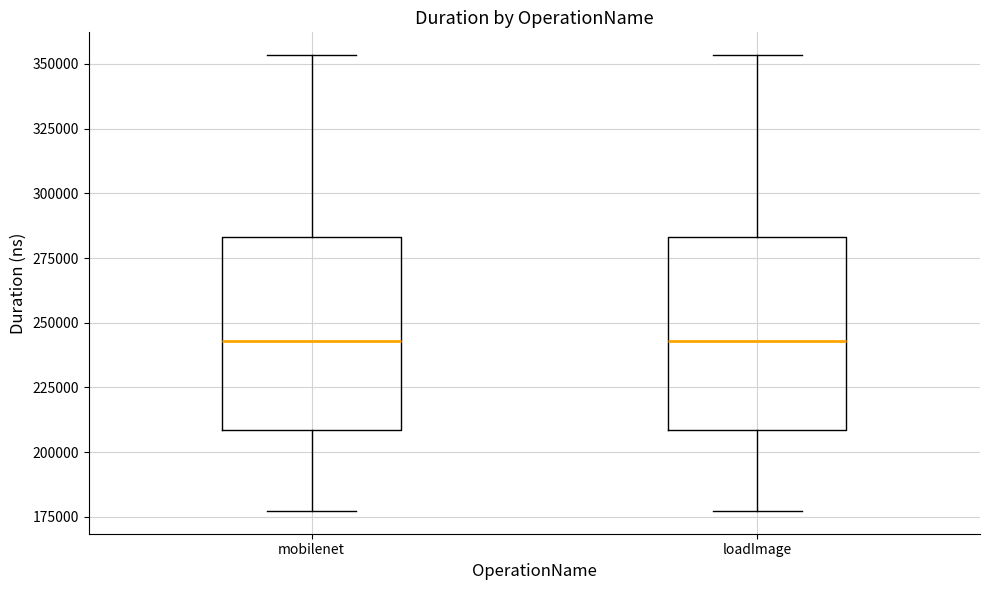

Reading left to right, transcribe this box plot: for each box, give where its median line is, the range the box spans, and where its two whiskers end, as read against the y-axis. The values are not printed on the chart, so give them approximately, as read against the axis.

mobilenet: median 245000, box 210000 to 285000, whiskers 175000 to 355000
loadImage: median 245000, box 210000 to 285000, whiskers 175000 to 355000